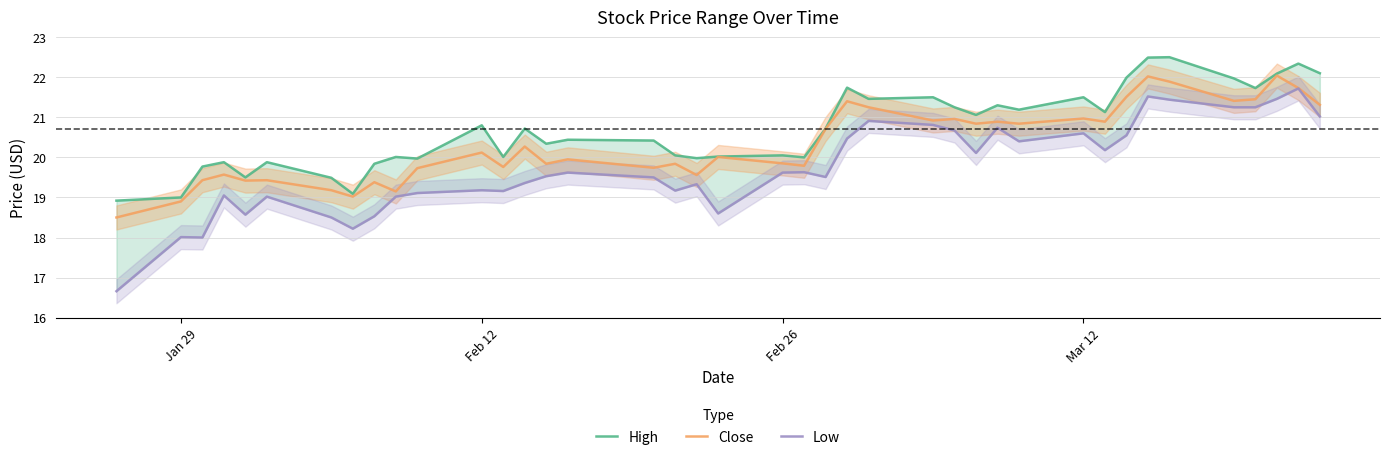

True or false: Low and Close intersect in this chart.

False